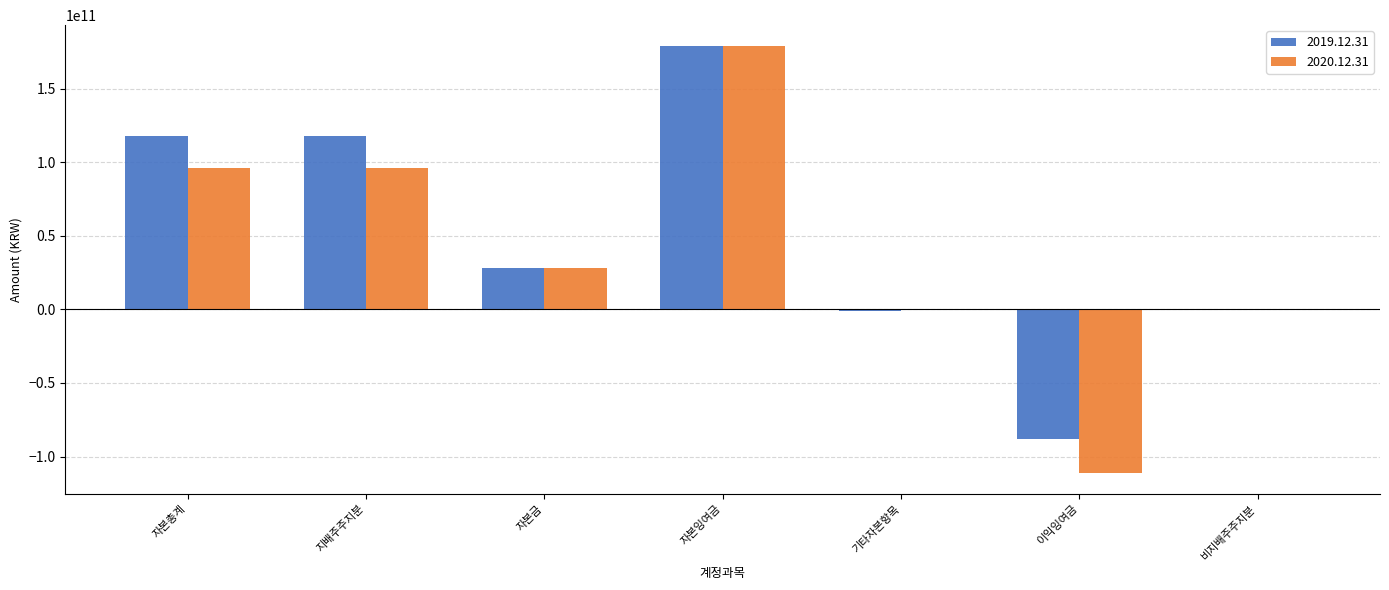

At which label is 2020.12.31 closest to 33841079711?

자본금